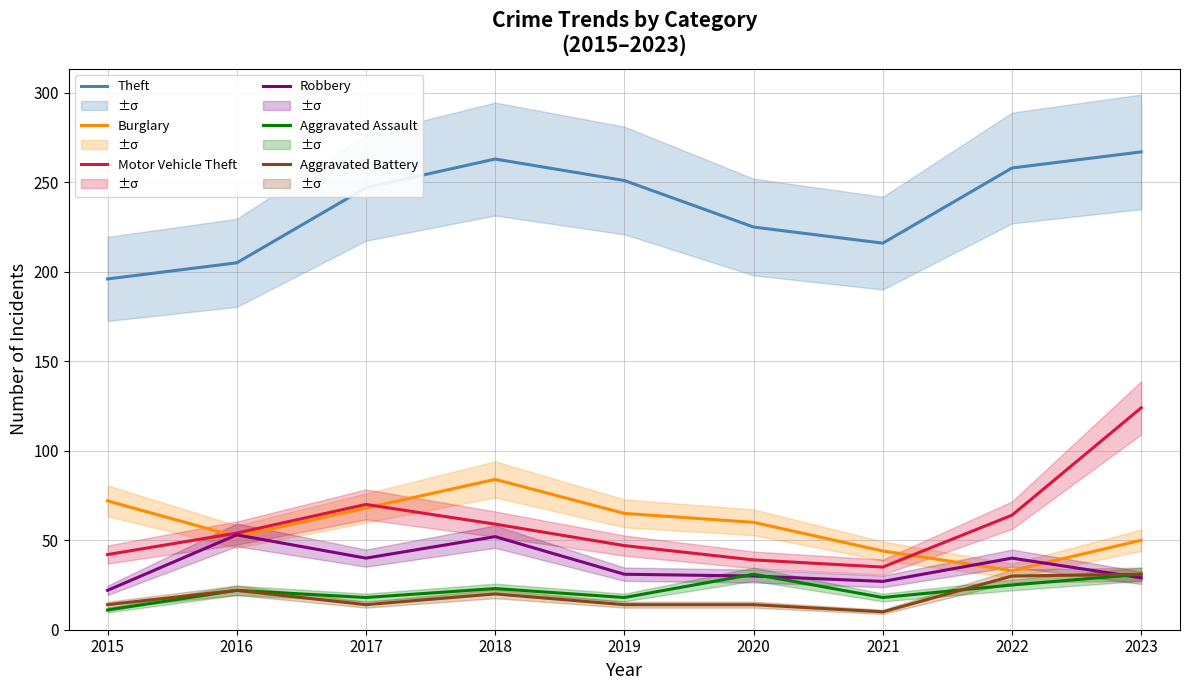

At which label is Motor Vehicle Theft closest to 79?

2017